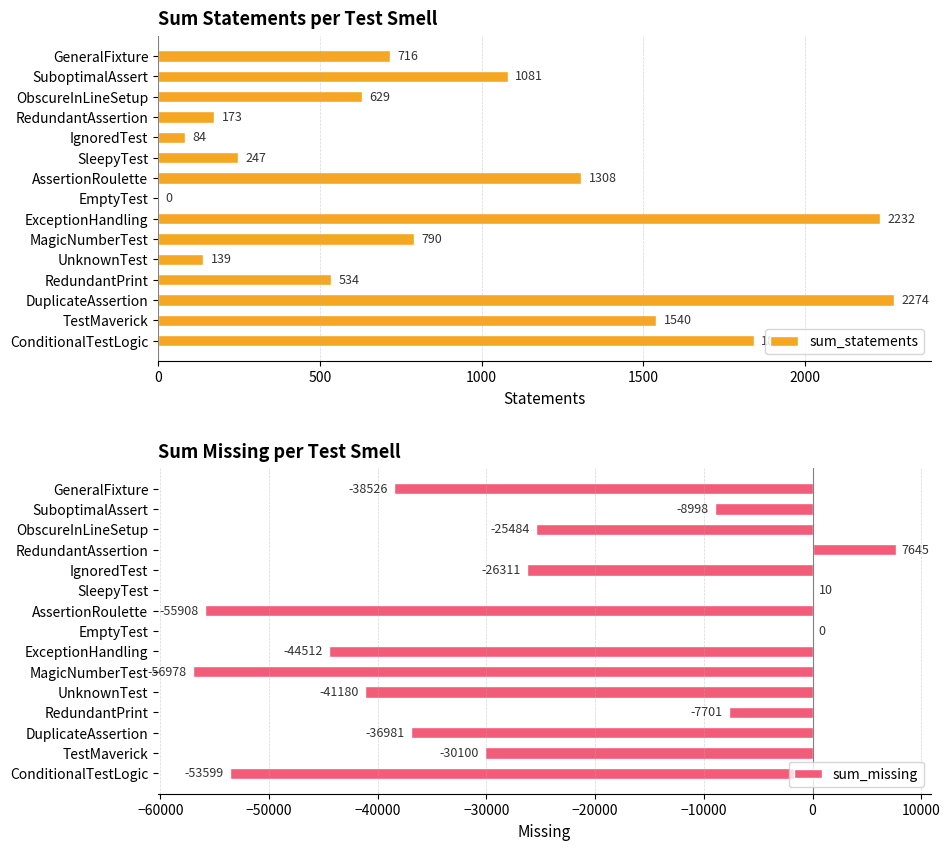

Which series has the largest total across all categories?

sum_statements